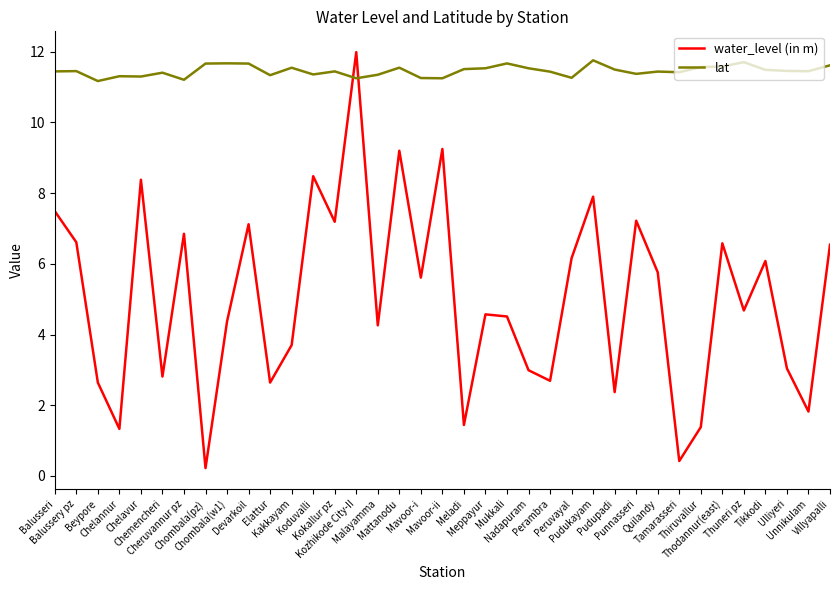

What is the sum of the water_level (in m) values at Nadapuram and Mukkali?

7.5